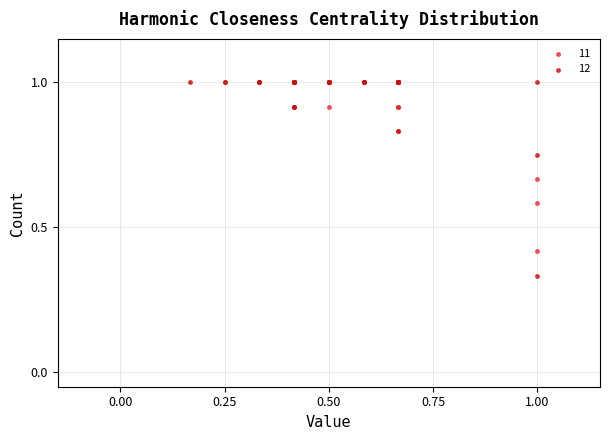

Which series has the largest Y range (max minus min)?

12